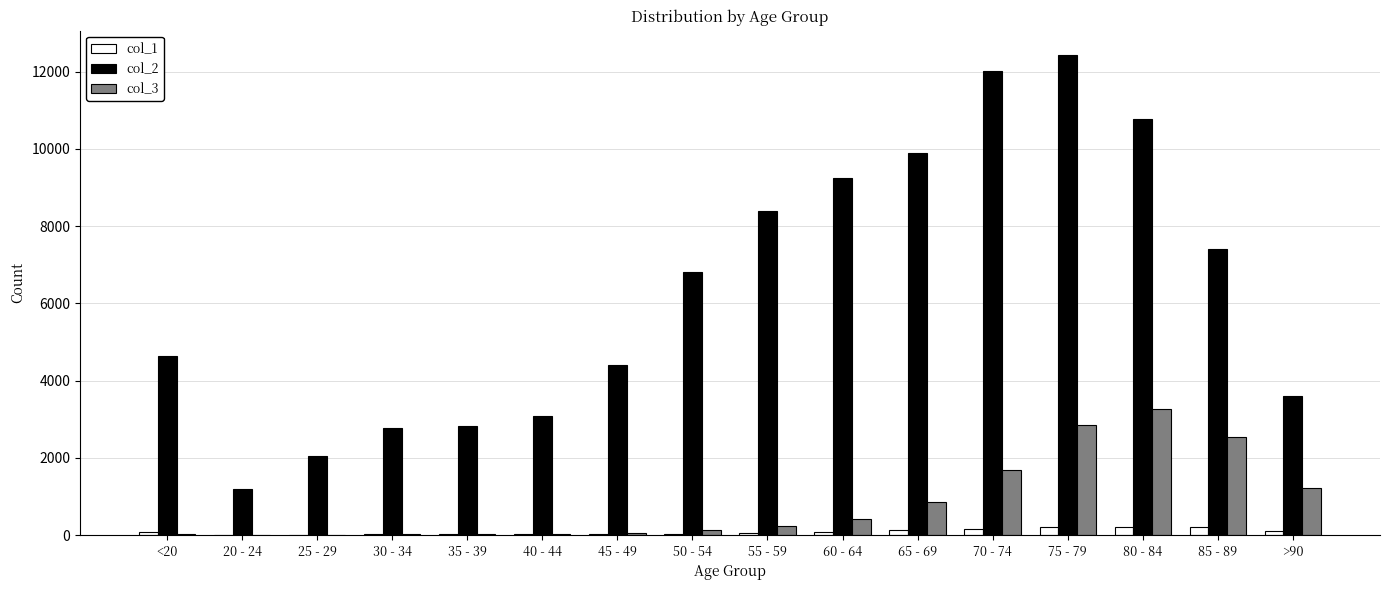

Is the value of col_3 at 20 - 24 greater than the value of col_2 at <20?

No